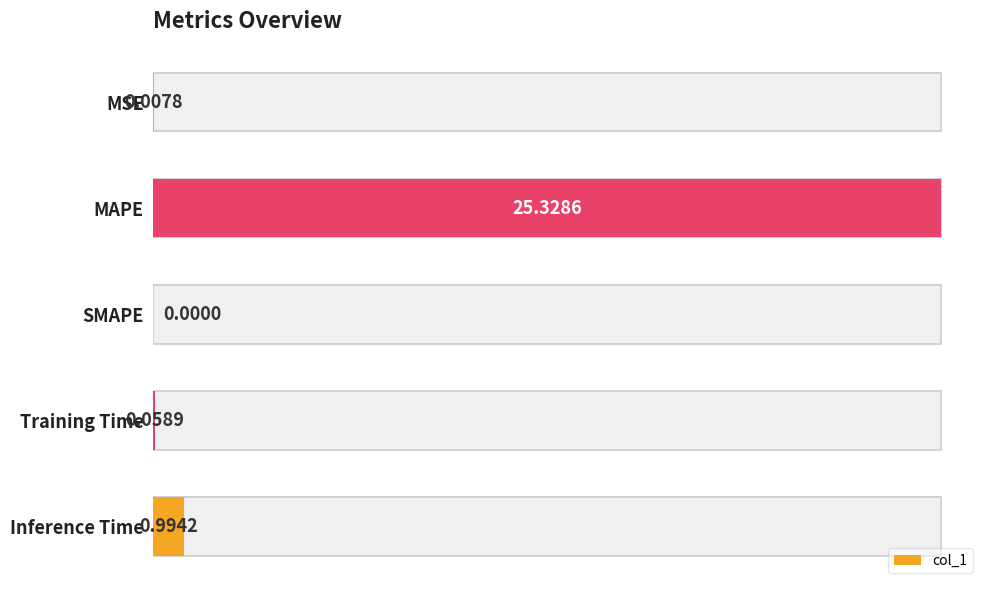

Read the value at Inference Time.

1.0